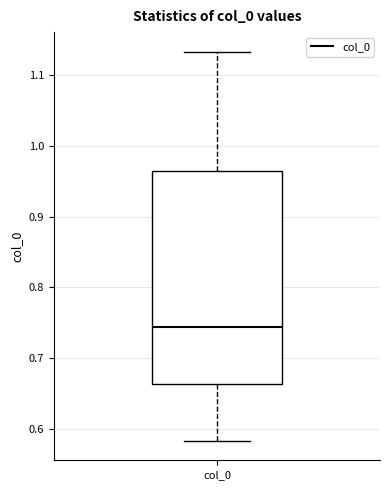

Where is the upper edge of the box for col_0 on the y-axis? The values are not printed on the chart, so give them approximately, as read against the axis.

0.97